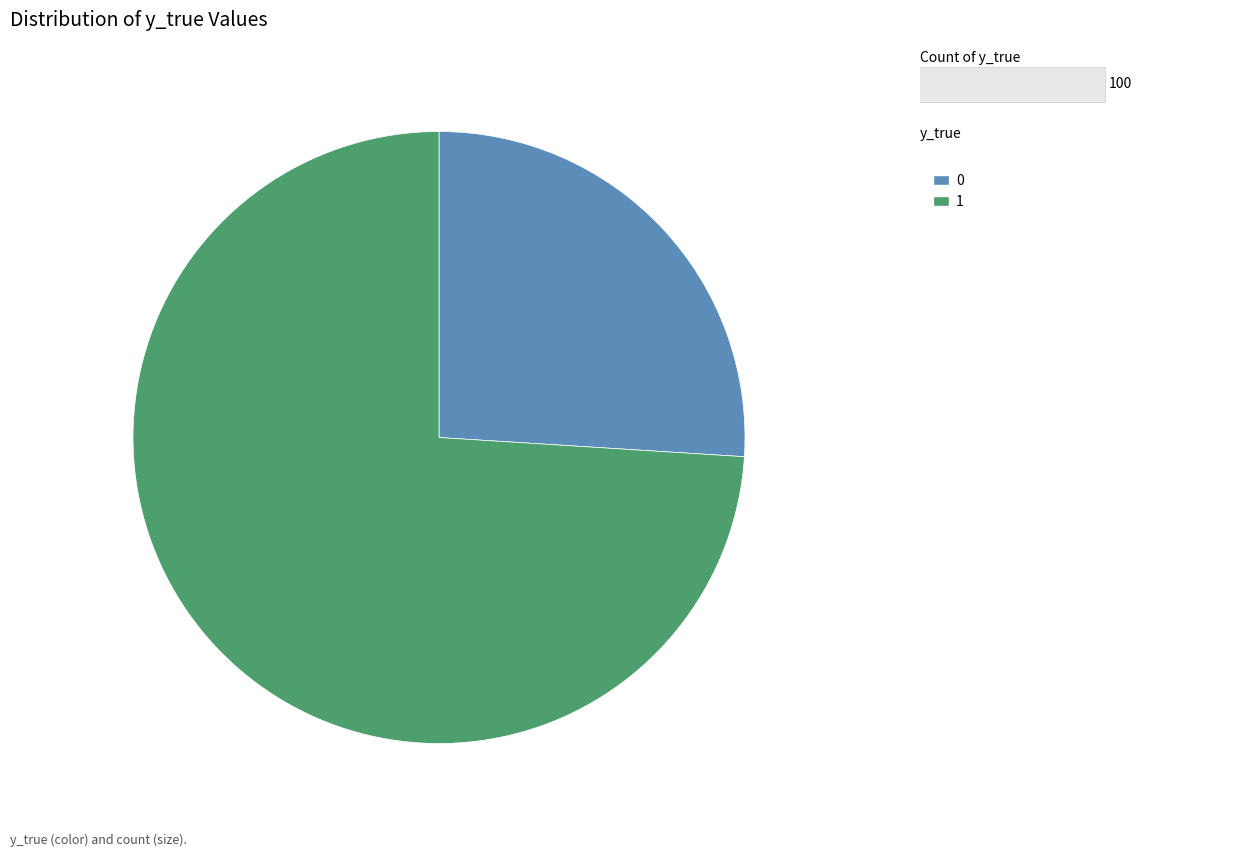

Does any single category account for the majority?

Yes